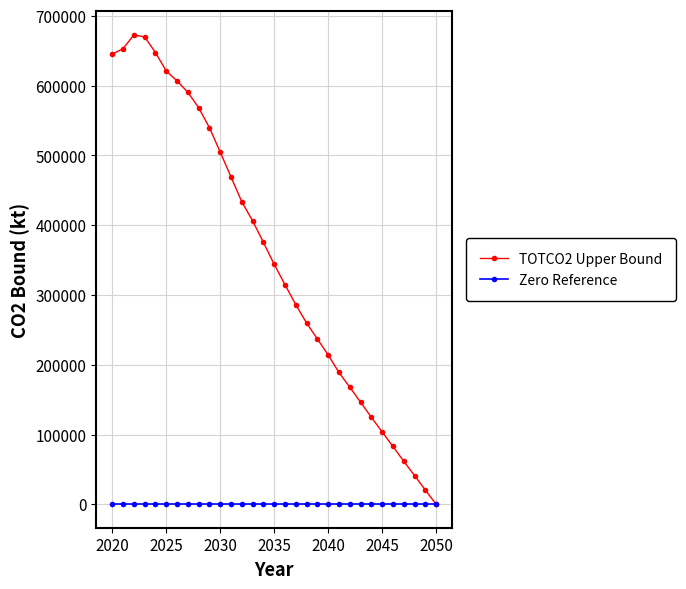

True or false: TOTCO2 Upper Bound has more than 0 interior local peaks.

True